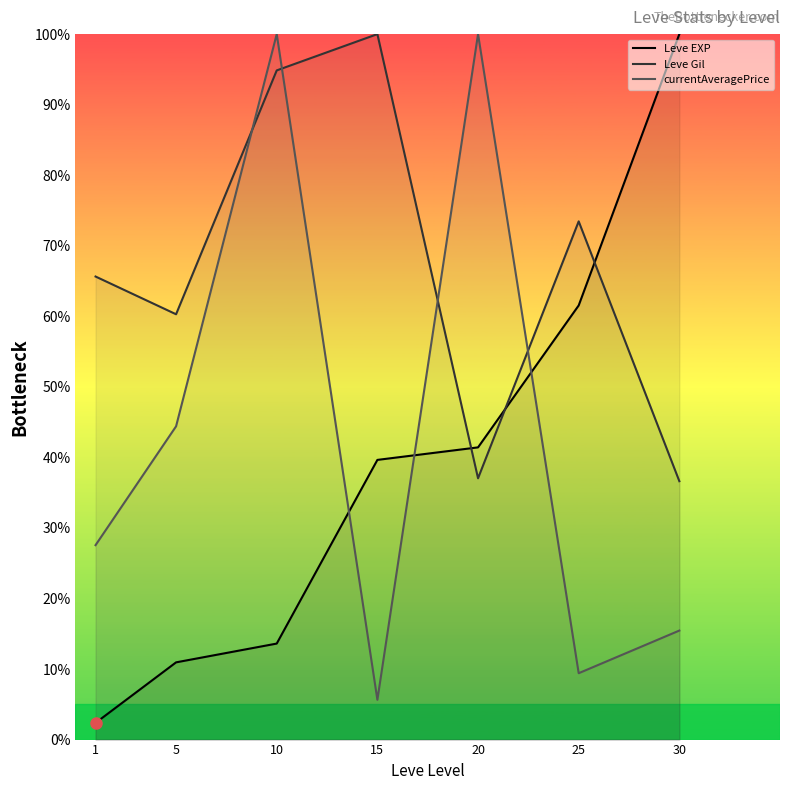

True or false: Leve Gil and Leve EXP intersect in this chart.

True